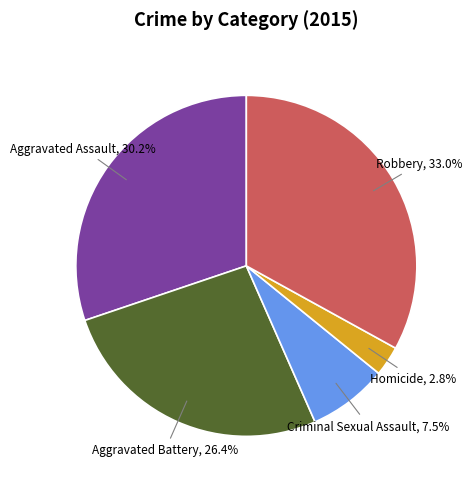

Is it true that Aggravated Battery is 26% of the pie?

True